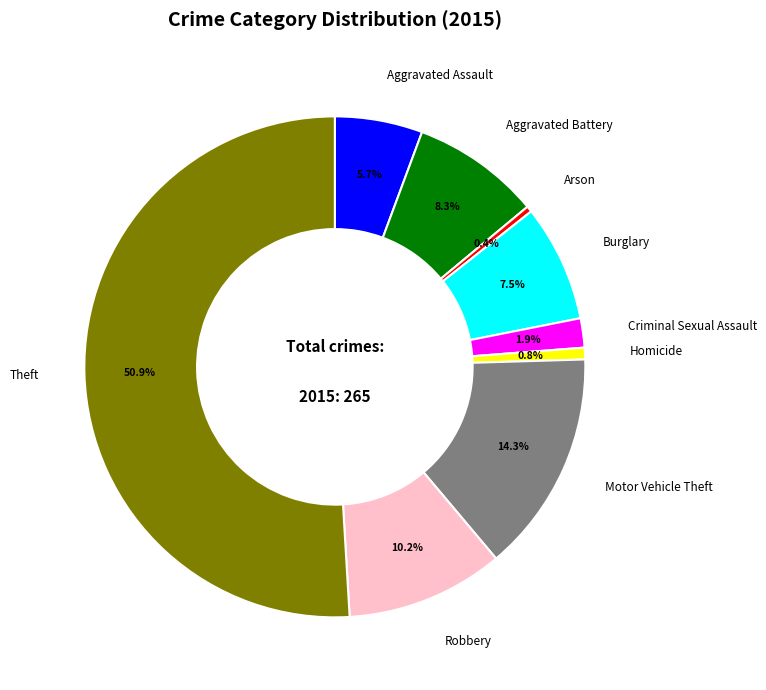

Which slice is the largest?

Theft